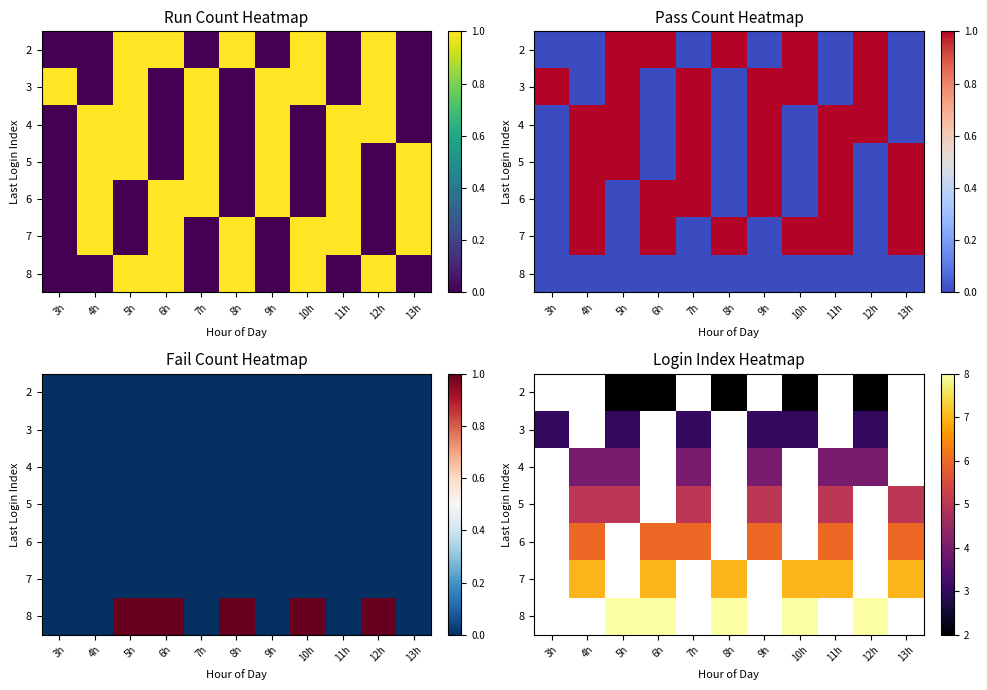

What is the maximum value shown in the chart?

8.0